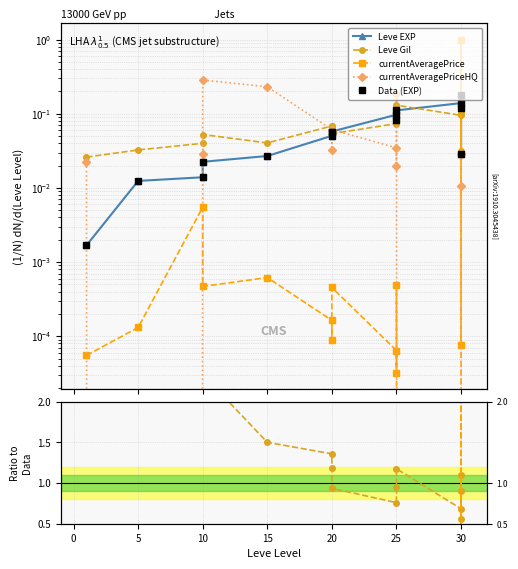

Is it true that currentAveragePriceHQ equals 0.0 at 30?

False